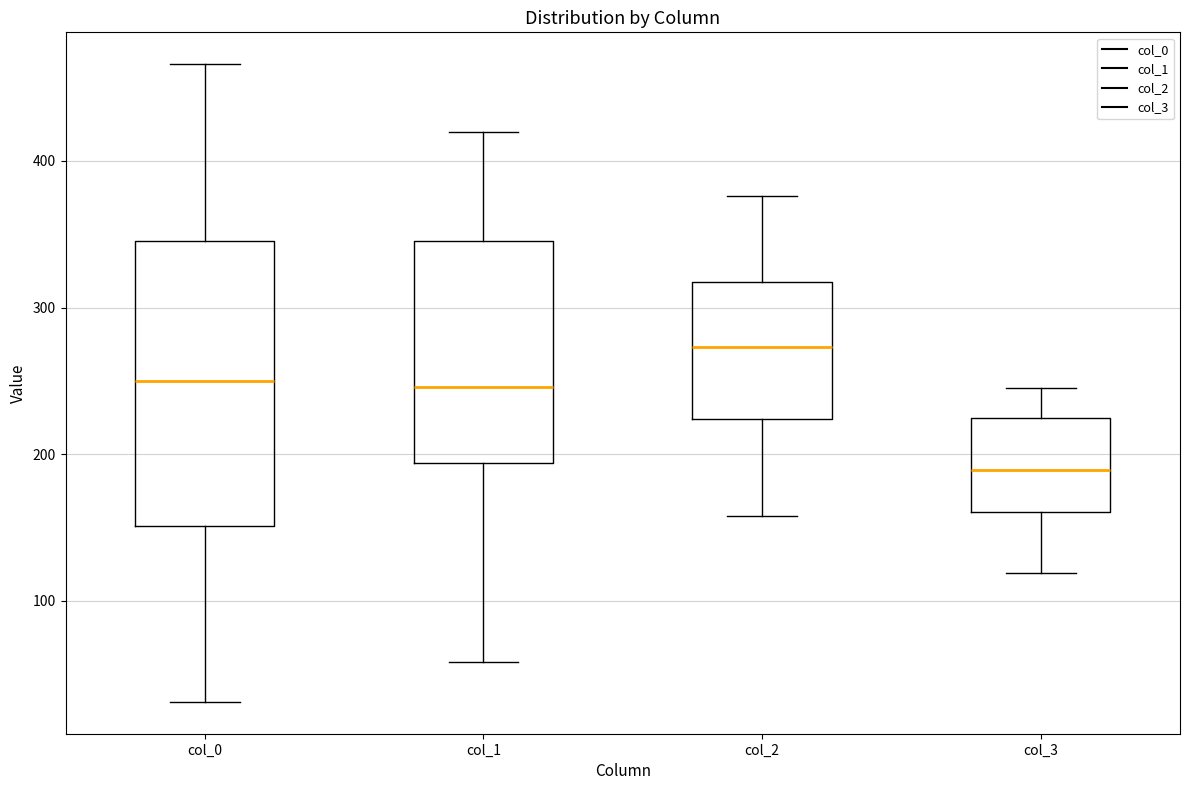

Where is the lower edge of the box for col_0 on the y-axis? The values are not printed on the chart, so give them approximately, as read against the axis.

150